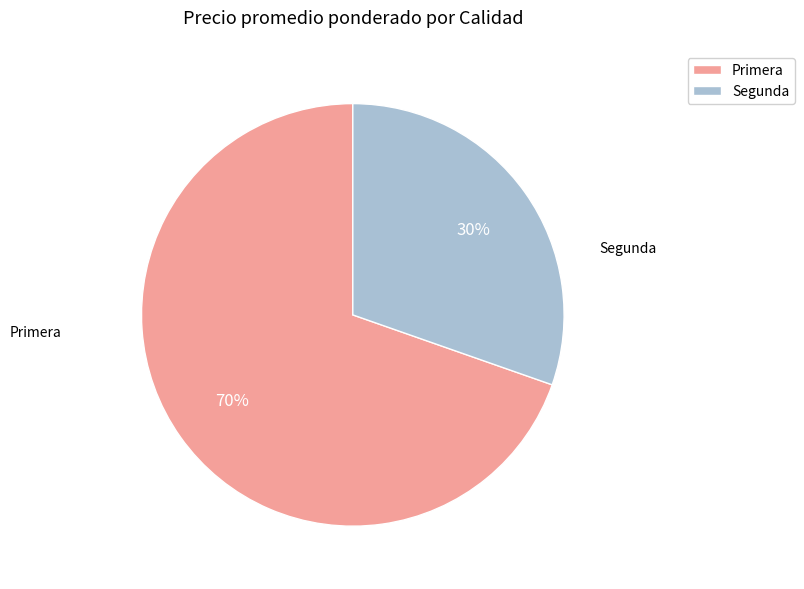

Is it true that Primera is 62% of the pie?

False